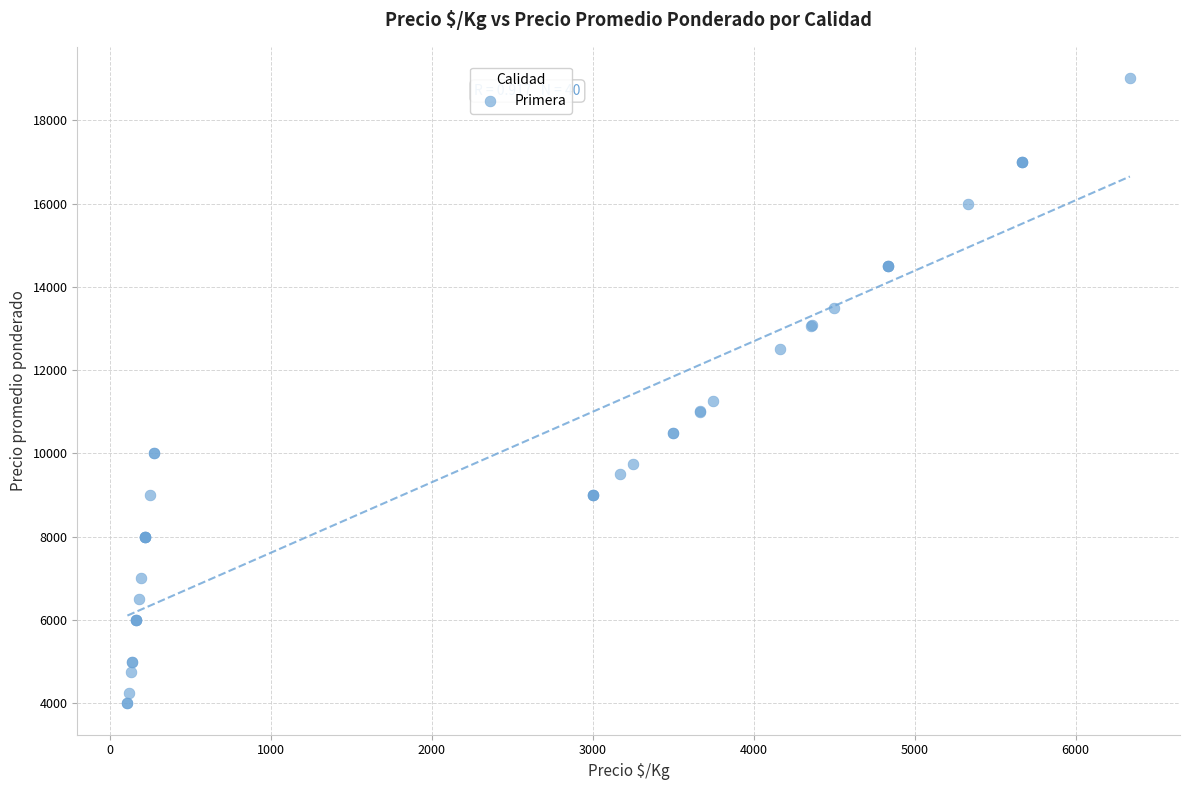

What Y value in the scatter plot is closest to 11505?

11250